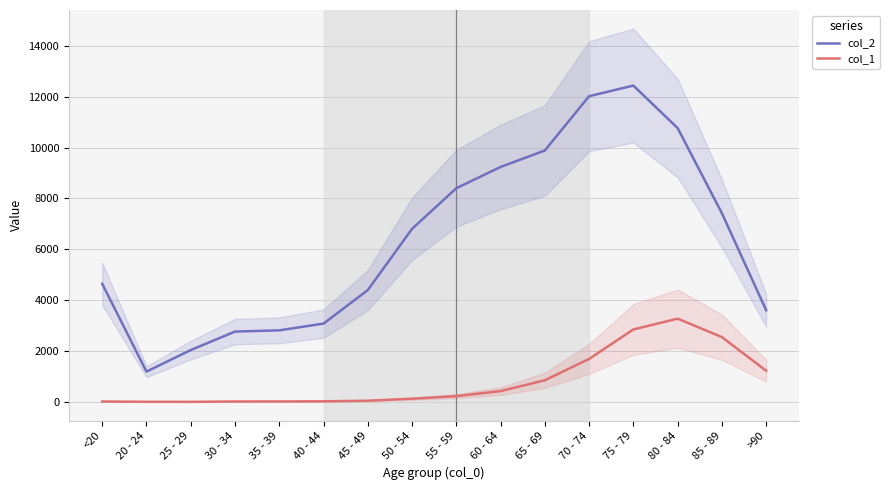

Where does the col_1 series first go above 227?

60 - 64